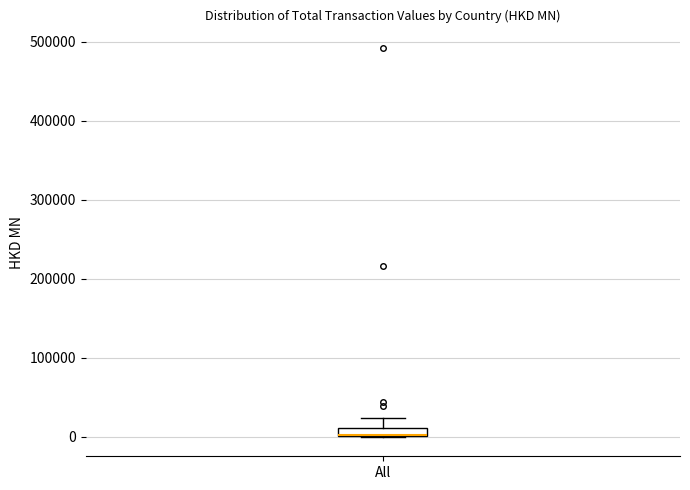

Where does the upper whisker of the box for All end on the y-axis? The values are not printed on the chart, so give them approximately, as read against the axis.

20000